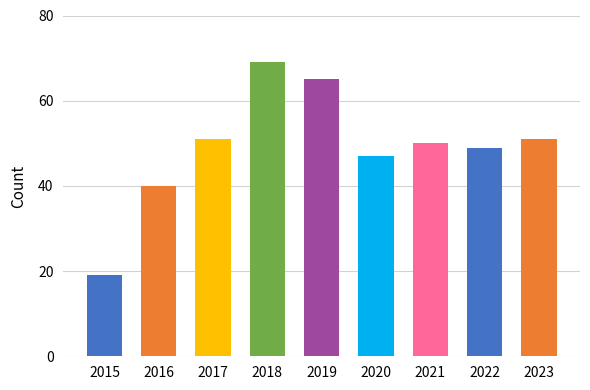

At which category is the sum across all series the highest?

2018